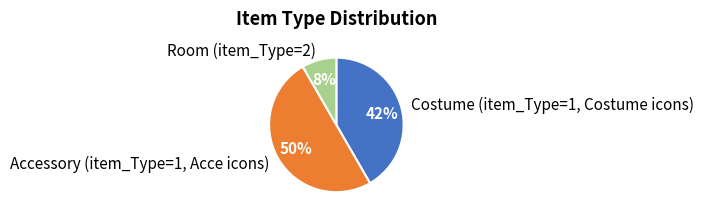

Combined, do Accessory (item_Type=1, Acce icons) and Costume (item_Type=1, Costume icons) account for over 50%?

Yes